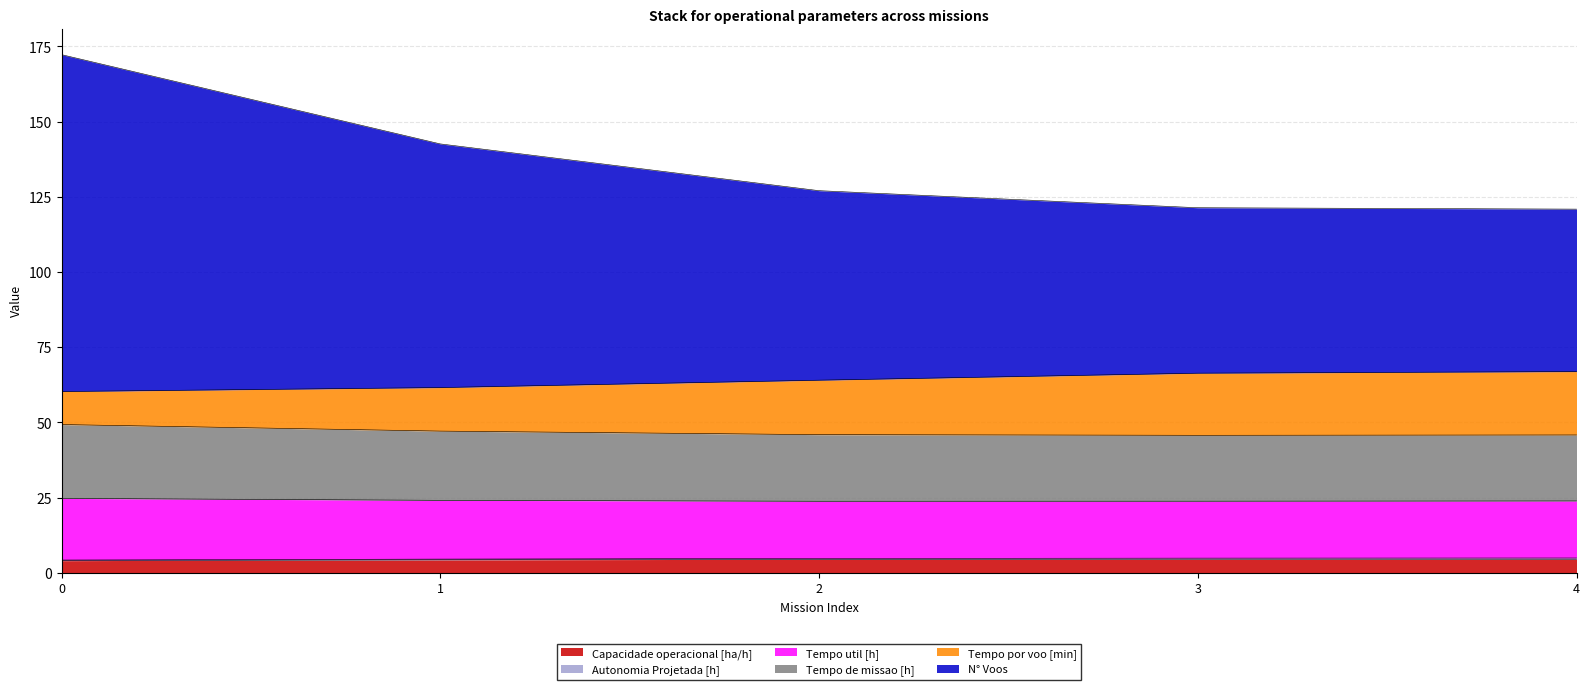

Does the chart have visible grid lines?

Yes